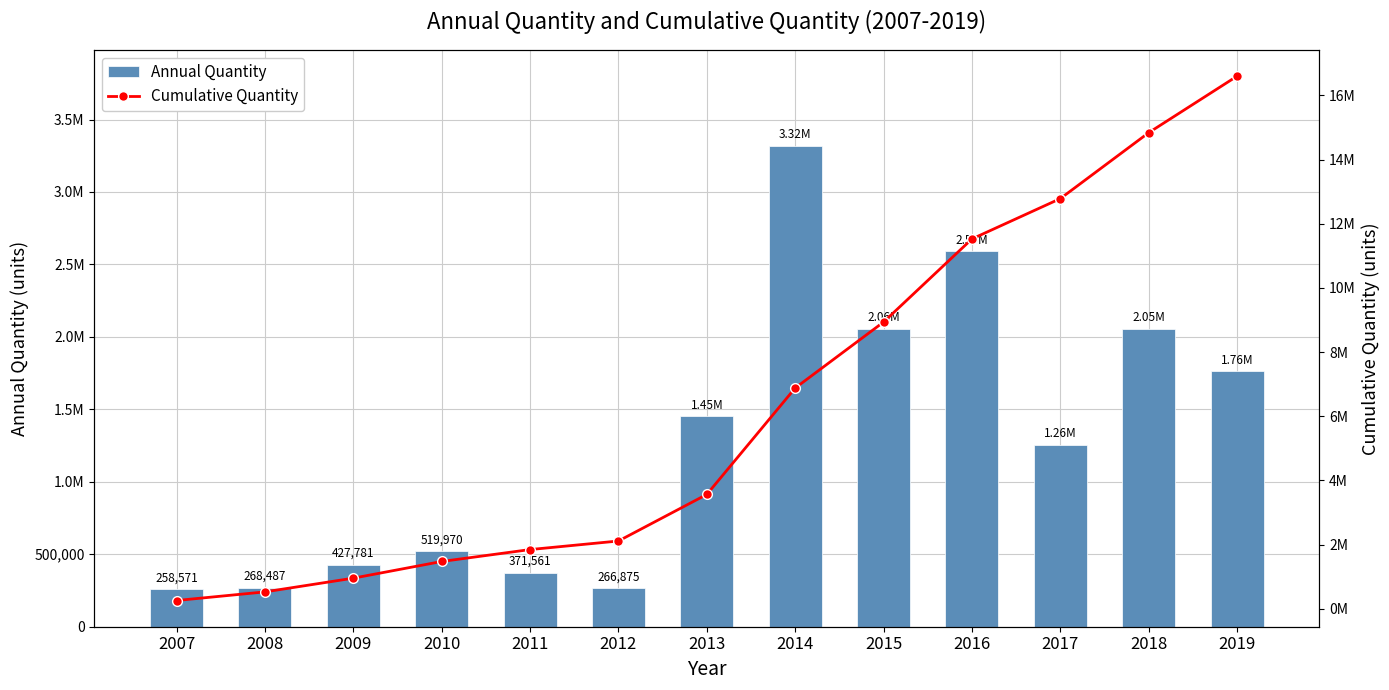

At how many categories does at least one series exceed 10401564?

4